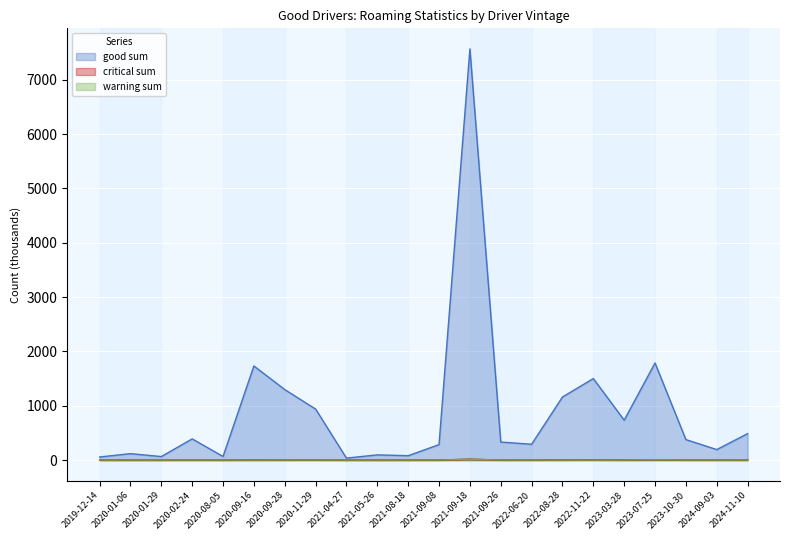

Reading right to left, what are all the values shown in this chart?

good sum: 485.6	192.3	376.2	1786.1	733.6	1499.7	1159.9	290.5	330.7	7568.5	283.3	79.8	95.1	35.3	938.1	1296.8	1731.6	65.4	389.3	64.0	117.6	56.0
critical sum: 0.5	0.4	1.1	3.3	1.6	4.1	2.3	0.9	0.4	15.0	0.5	0.1	0.2	0.0	2.2	1.9	2.1	0.0	0.4	0.1	0.0	0.0
warning sum: 0.2	0.1	0.6	4.4	0.5	1.1	0.6	0.3	0.5	13.2	0.2	0.0	0.0	0.0	1.0	1.1	0.7	0.0	0.2	0.0	0.0	0.0